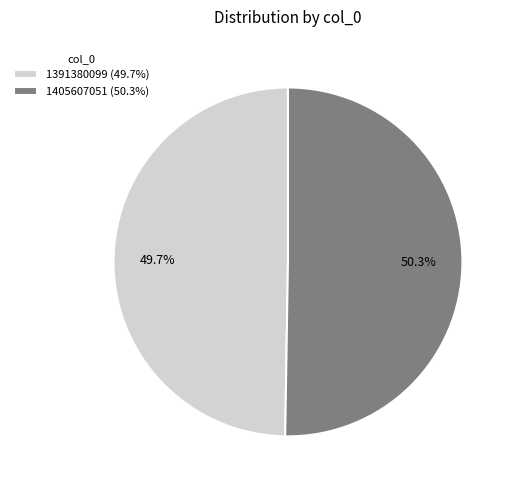

To the nearest percent, what is the difference between the 1391380099 and 1405607051 slice percentages?

1%